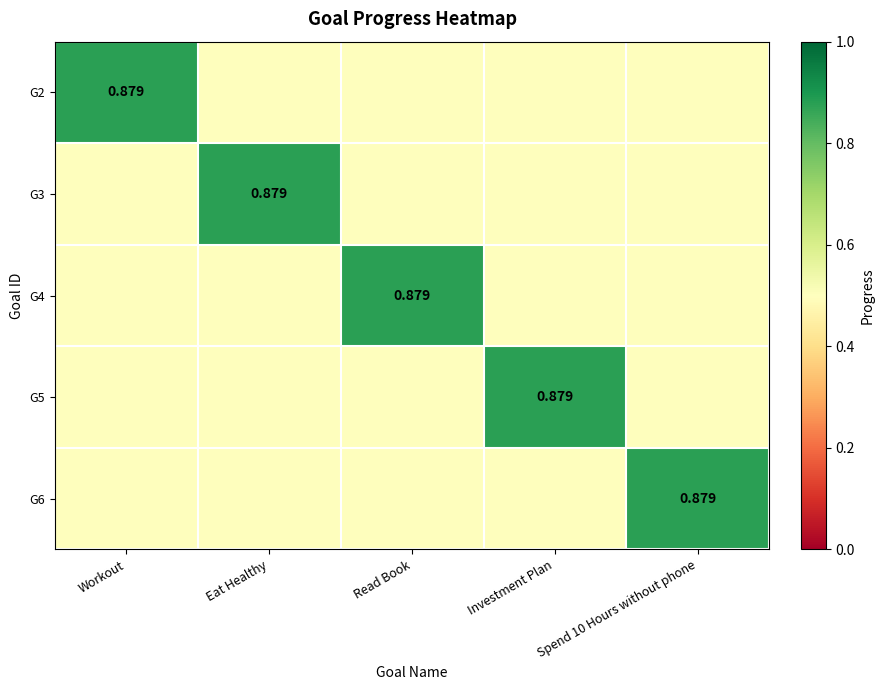

Is the value of G2 at Spend 10 Hours without phone greater than the value of G5 at Spend 10 Hours without phone?

No